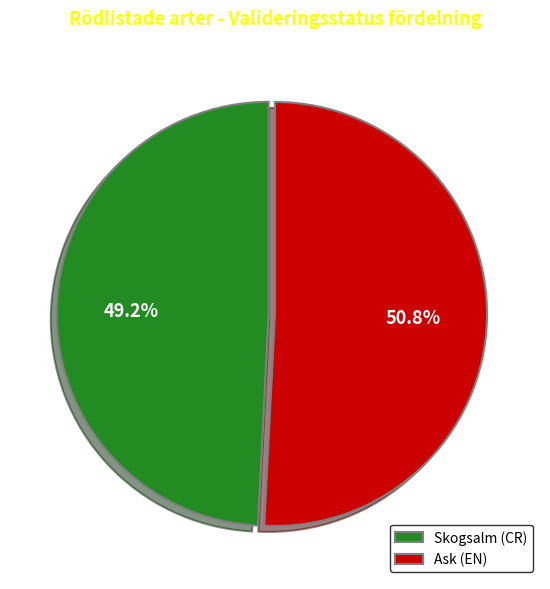

Combined, what portion of the pie is Skogsalm (CR) and Ask (EN)?

100.0%